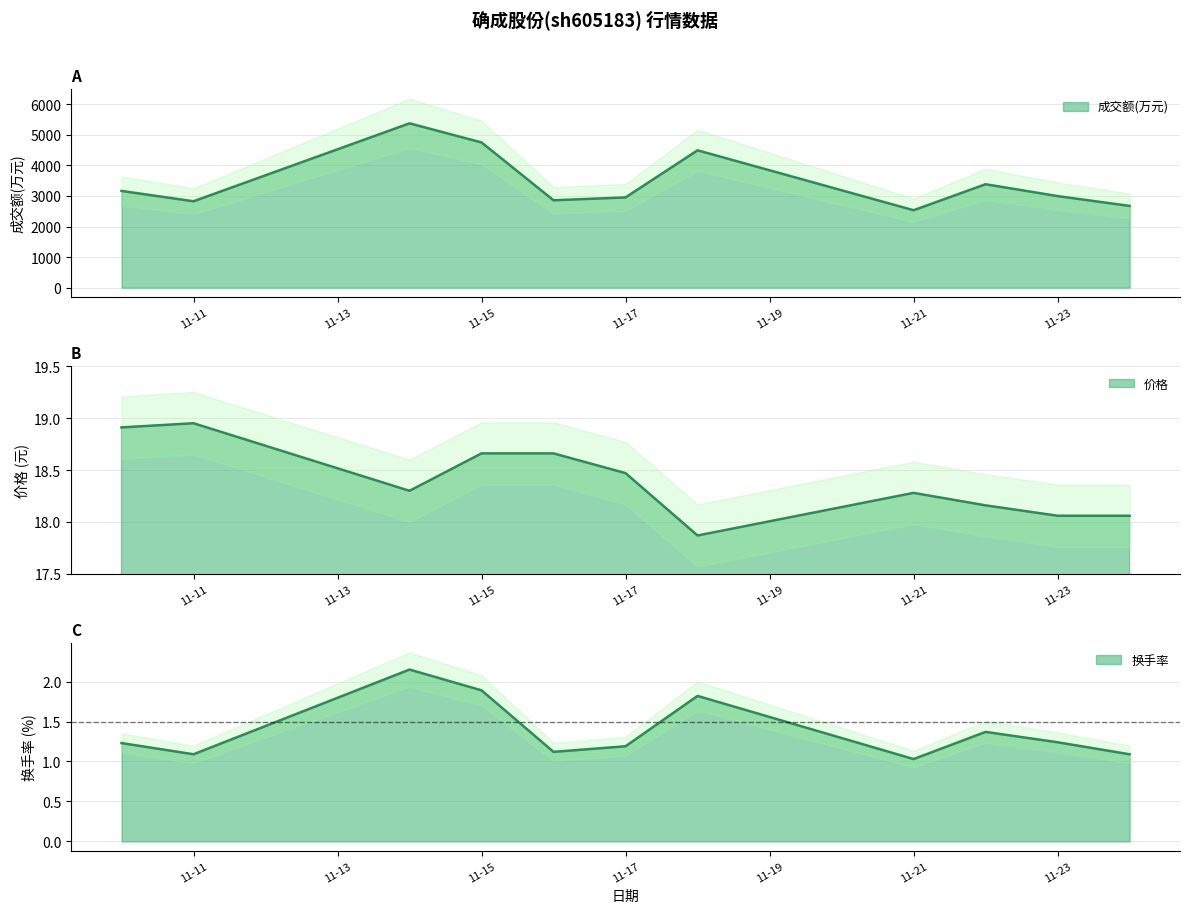

At which category is the sum across all series the highest?

2022-11-14